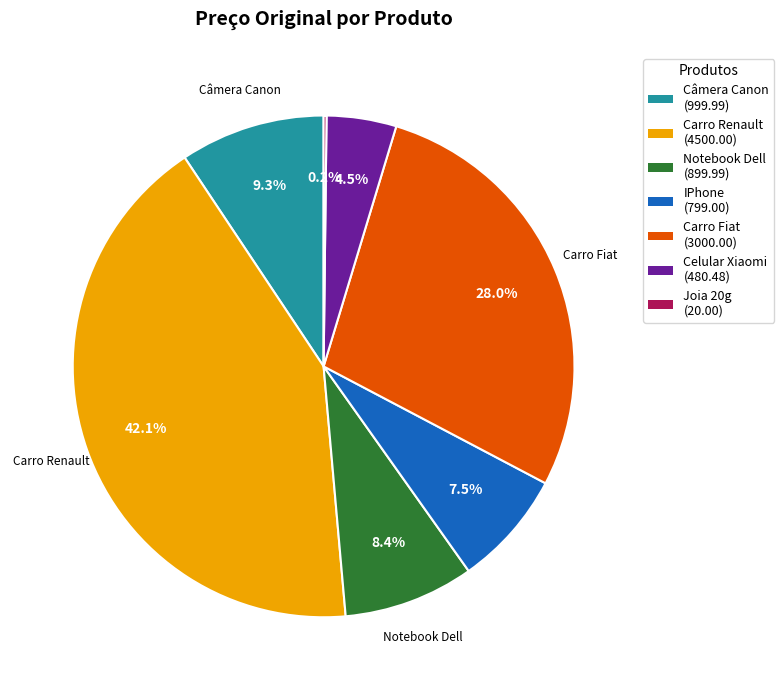

Is there any slice that represents more than half of the pie?

No